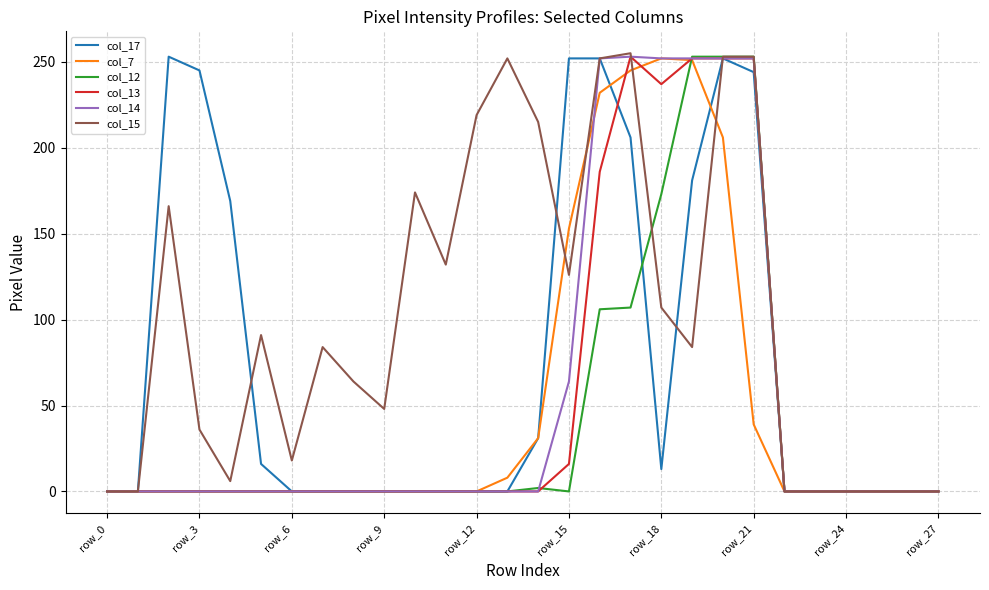

How many categories are shown in the chart?

28